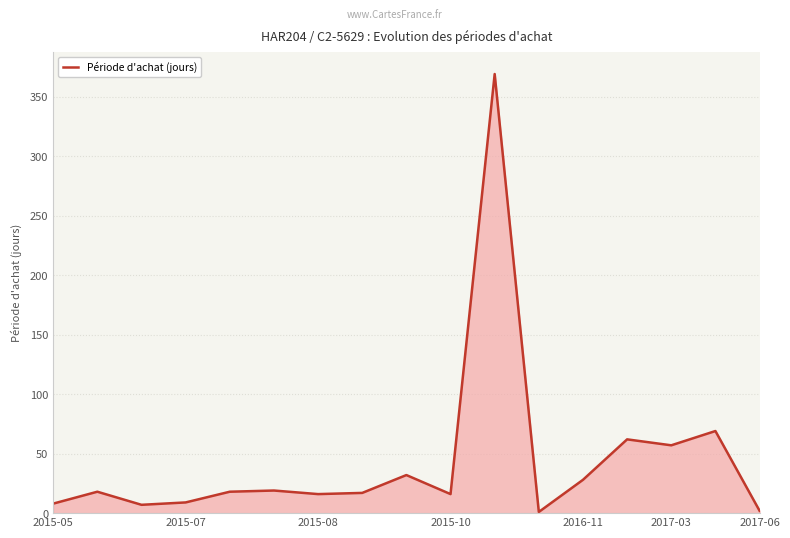

What is the greatest value displayed?

369